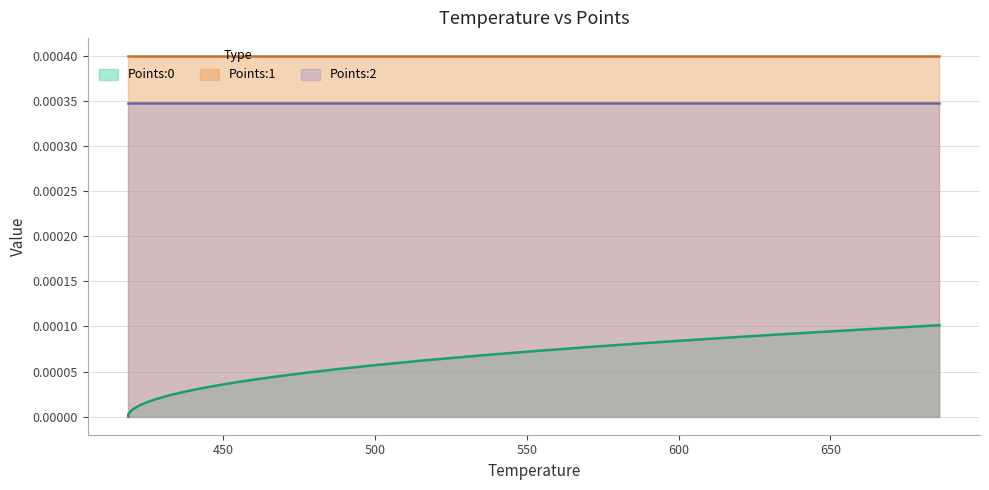

Is the value of Points:2 at 14 greater than the value of Points:0 at 3?

Yes